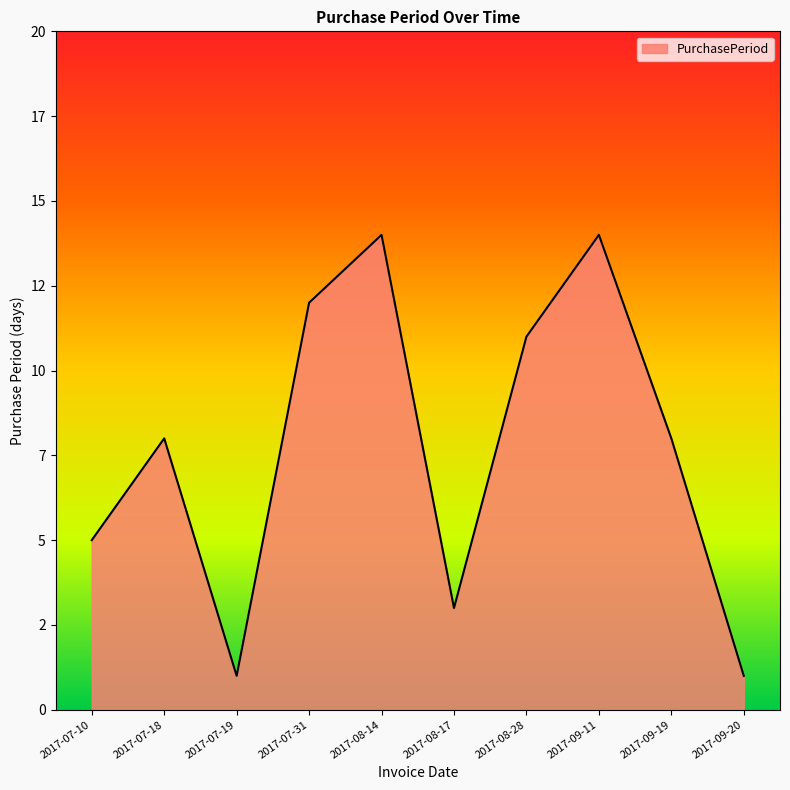

Reading right to left, extract all data points from this chart.

2017-09-20=1	2017-09-19=8	2017-09-11=14	2017-08-28=11	2017-08-17=3	2017-08-14=14	2017-07-31=12	2017-07-19=1	2017-07-18=8	2017-07-10=5